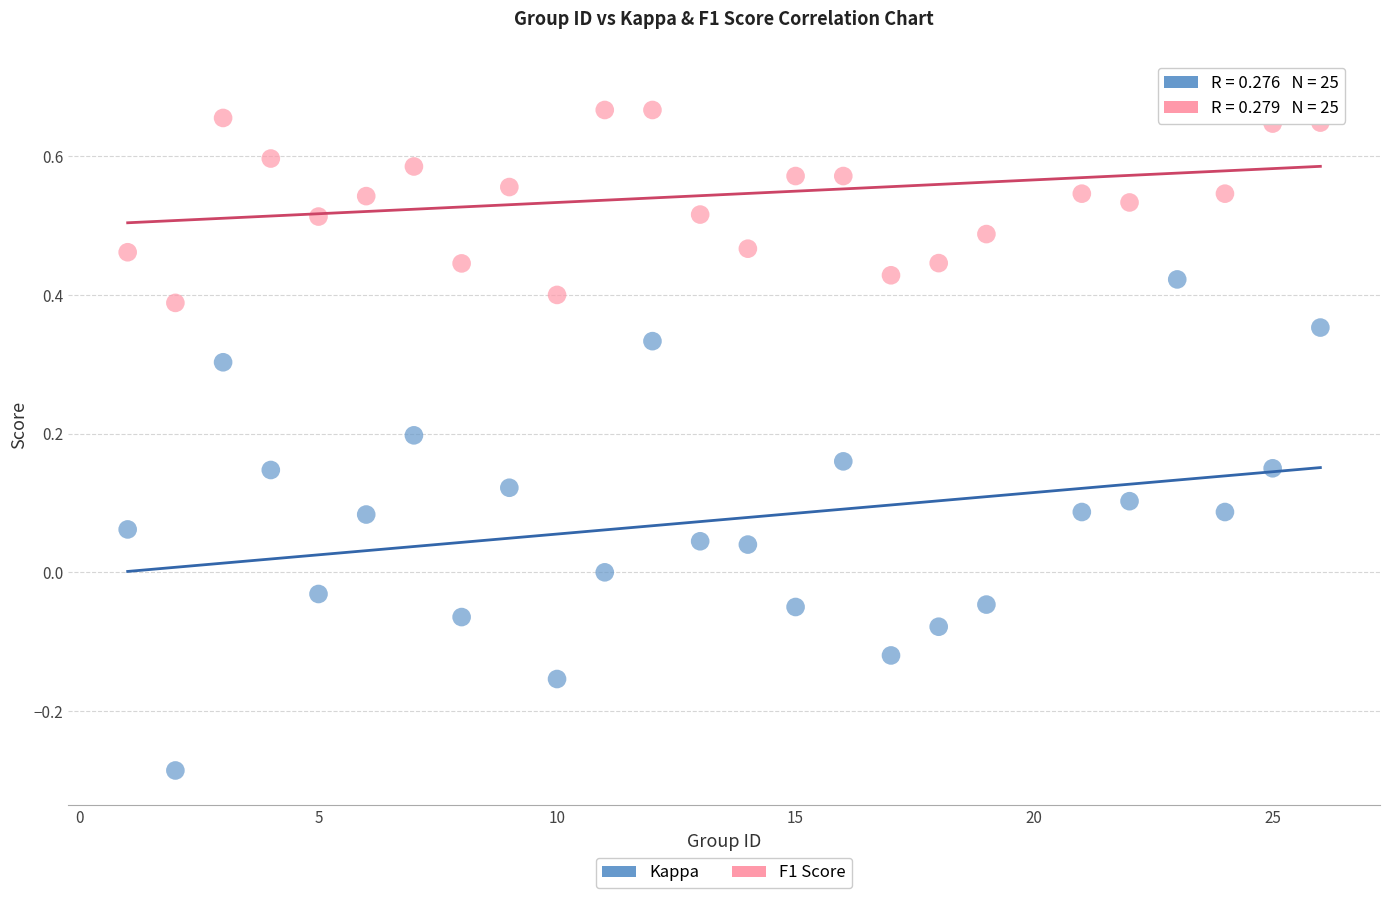

Which series reaches the minimum Y coordinate?

Kappa